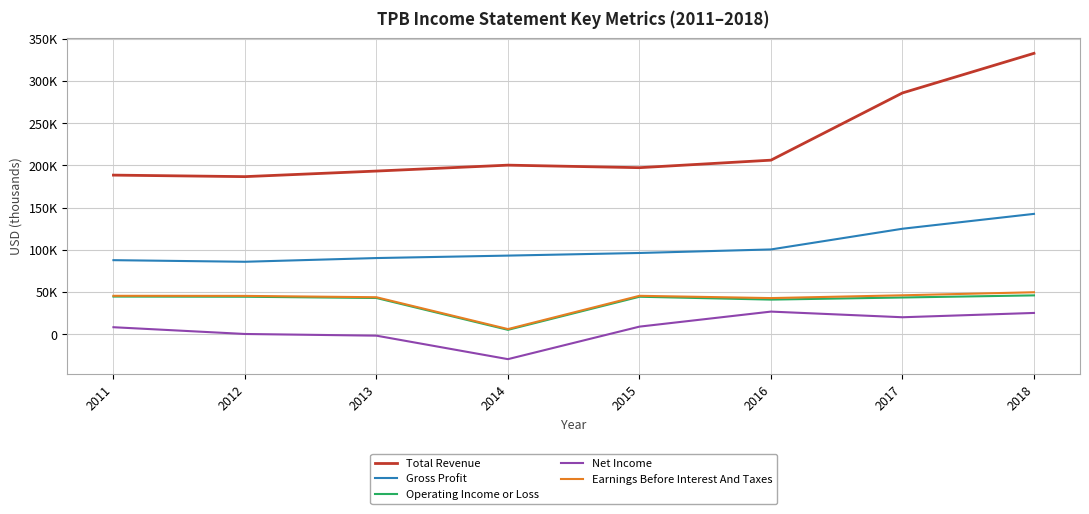

What is the difference between the Earnings Before Interest And Taxes values at 2012 and 2013?

1600